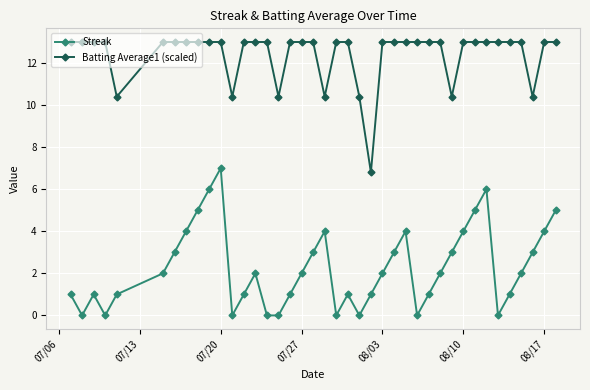

What is the sum of all Batting Average1 (scaled) values?

495.6